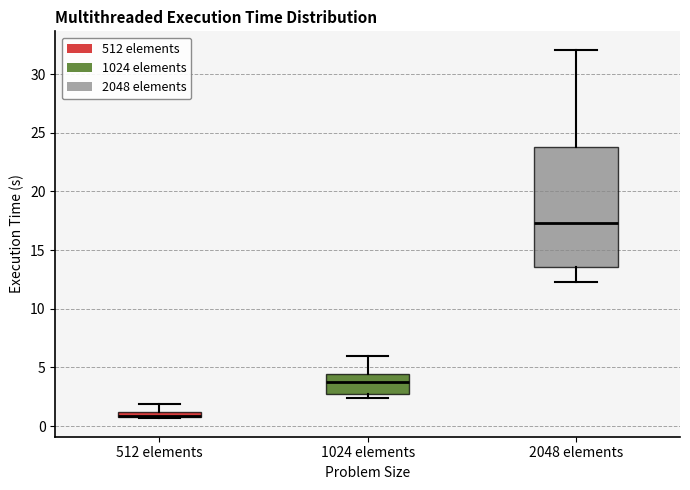

Comparing the boxes themselves (not the whiskers), which one is the tallest?

2048 elements